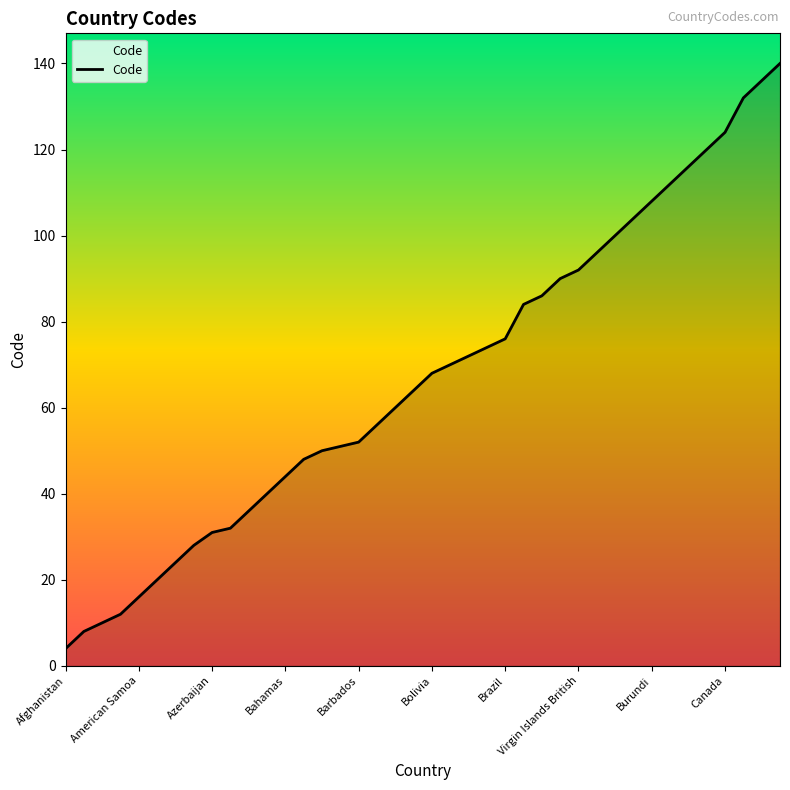

What is the difference between the maximum and minimum values?

136